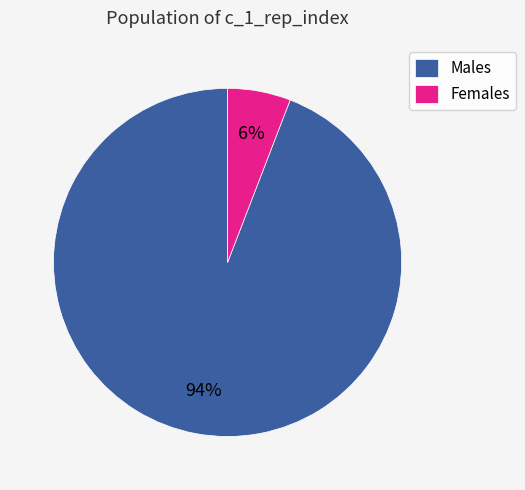

To the nearest percent, what percentage of the pie is Females?

6%